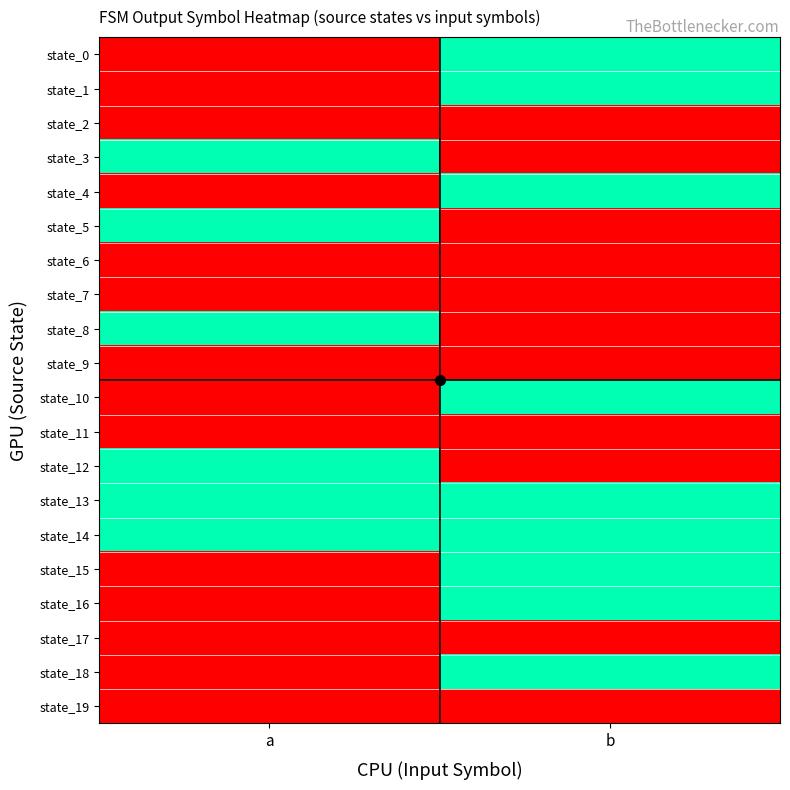

Rank the series by their maximum value, from lowest to highest.

state_2, state_6, state_7, state_9, state_11, state_17, state_19, state_0, state_1, state_3, state_4, state_5, state_8, state_10, state_12, state_13, state_14, state_15, state_16, state_18